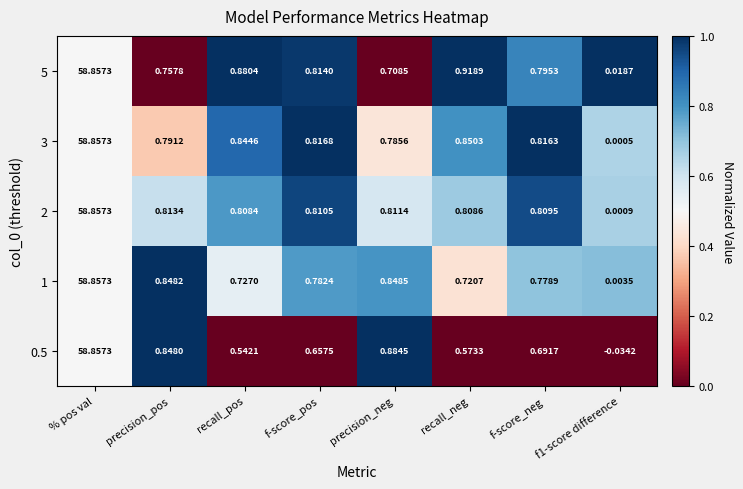

Is the value of 1 at precision_pos greater than the value of 0.5 at % pos val?

No